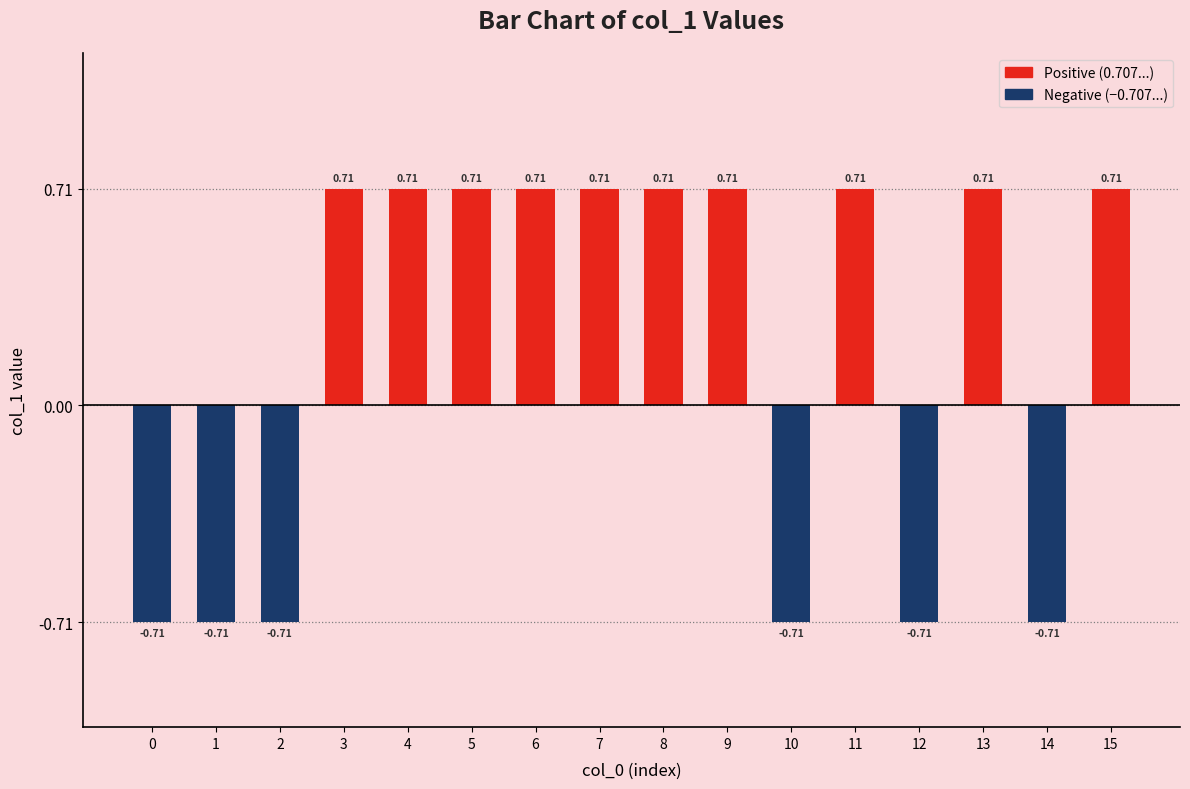

Does the chart contain stacked bars?

No